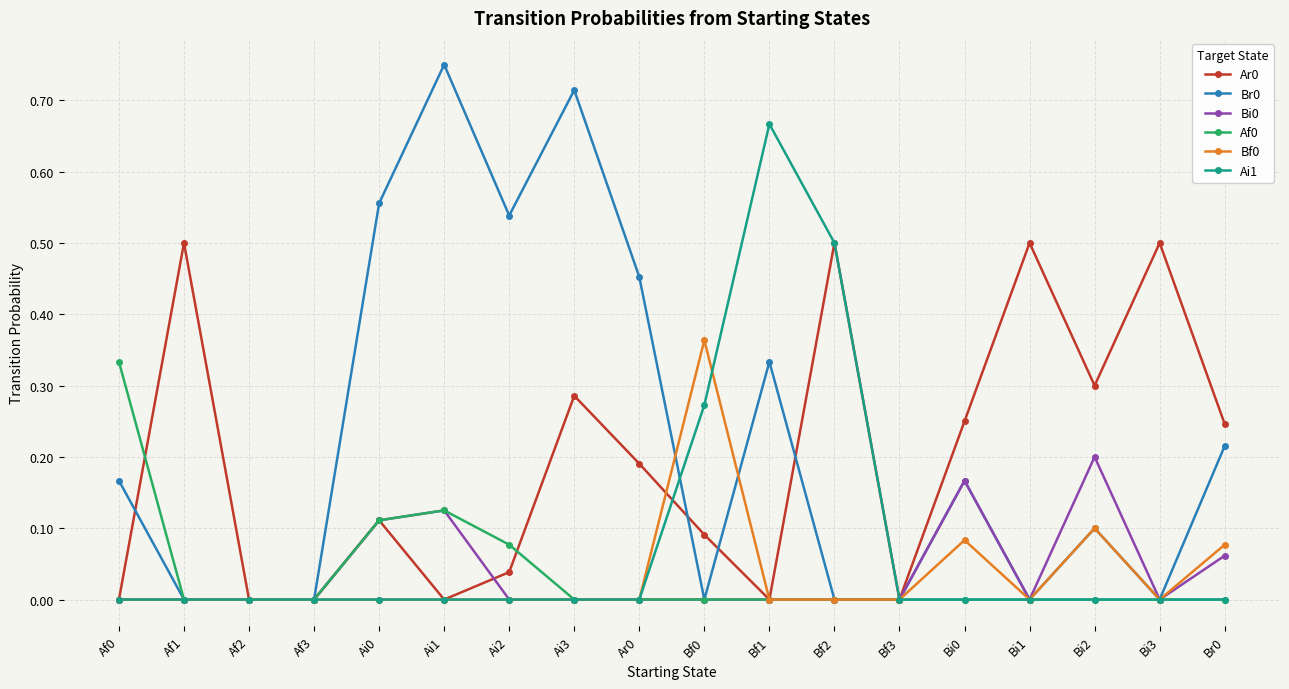

At which category does the chart reach its peak across all series?

Ai1